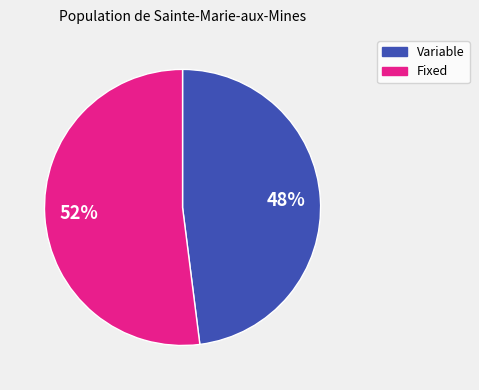

What percentage is the Variable slice, to the nearest percent?

48%